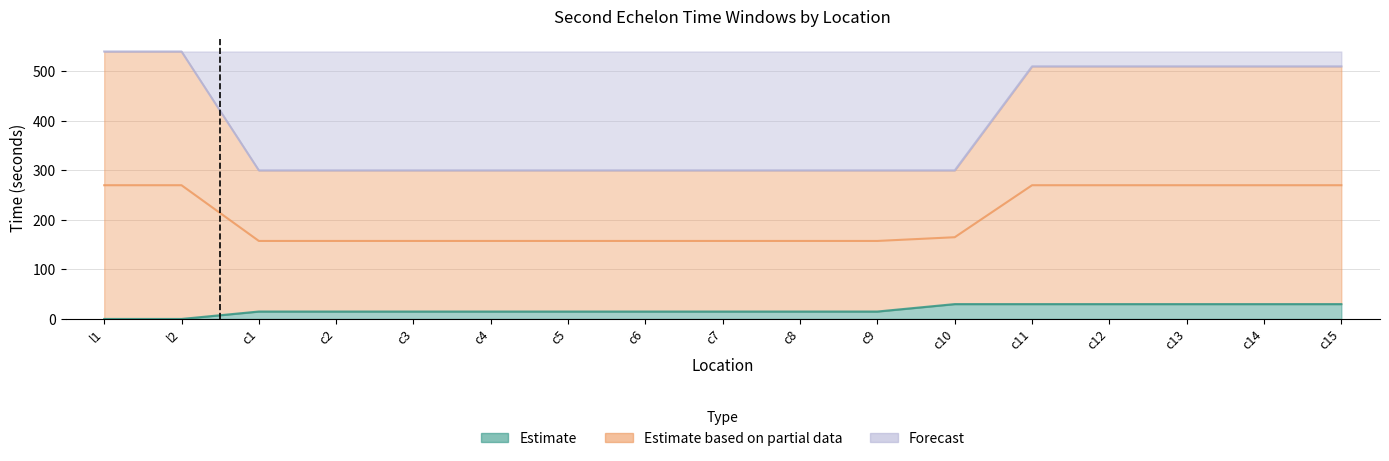

Is it true that latest time second echelon equals 391 at c3?

False